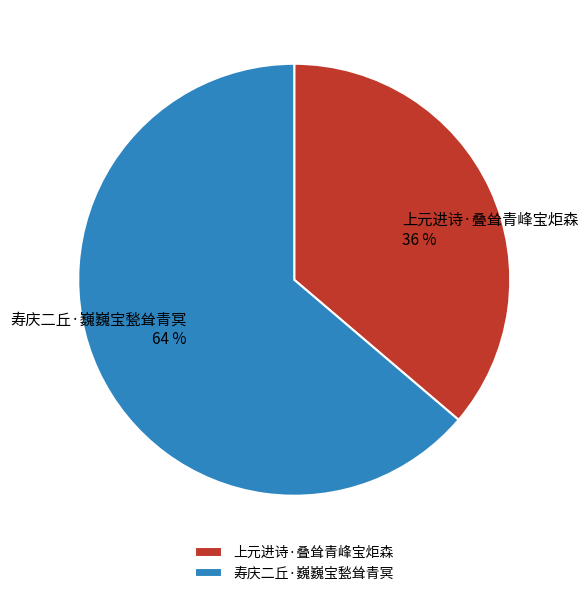

Count the number of slices in the pie.

2